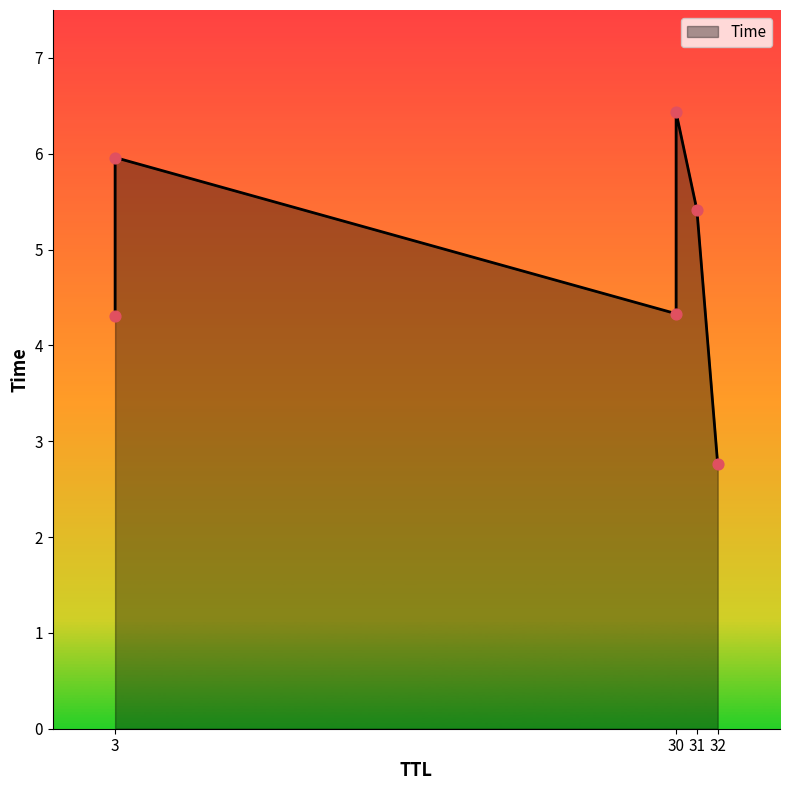

What is the change in value from 3 to 30?

+2.1